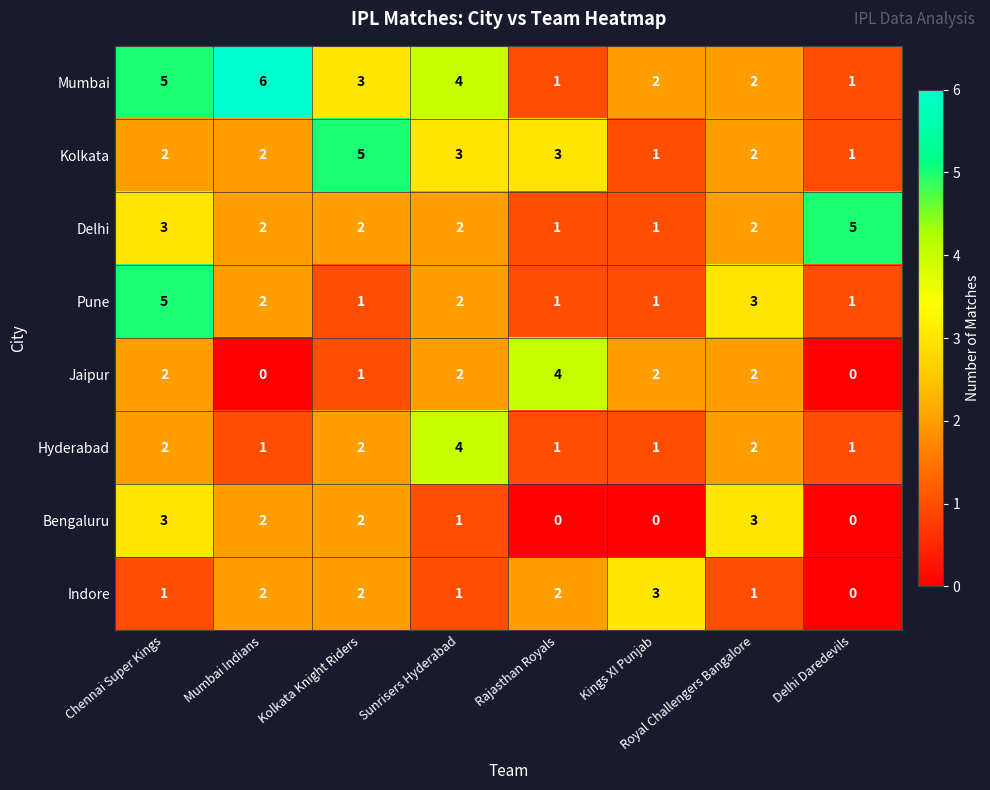

What is the sum of all Pune values?

16